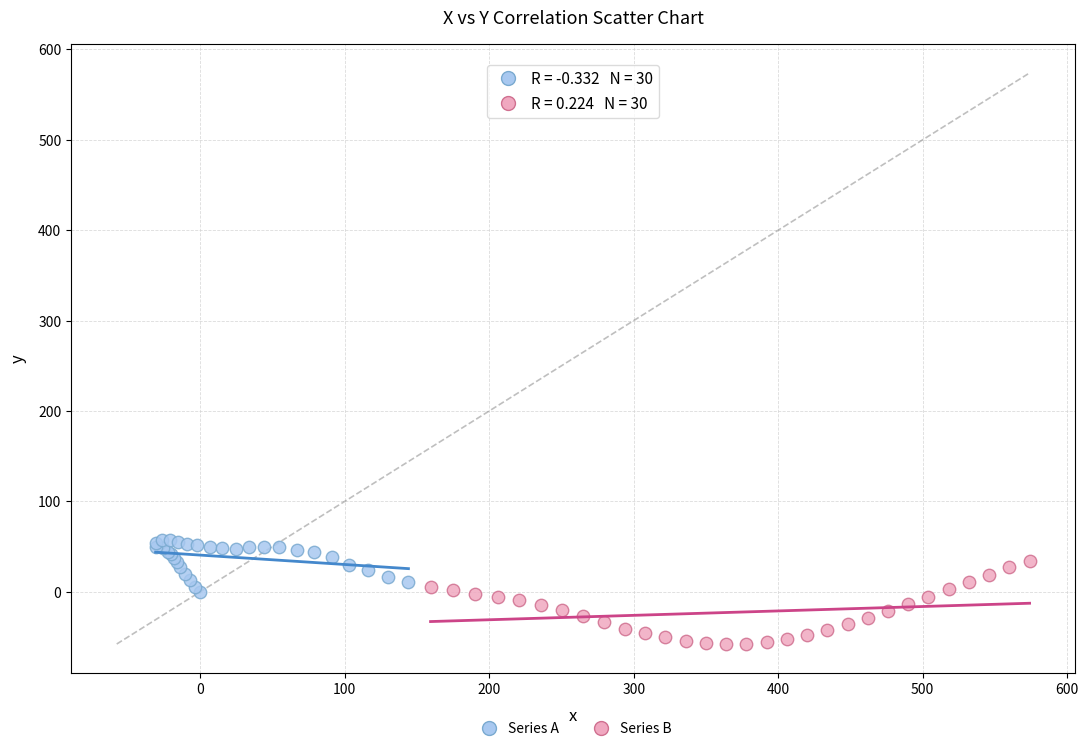

Which series reaches the maximum Y coordinate?

Series A